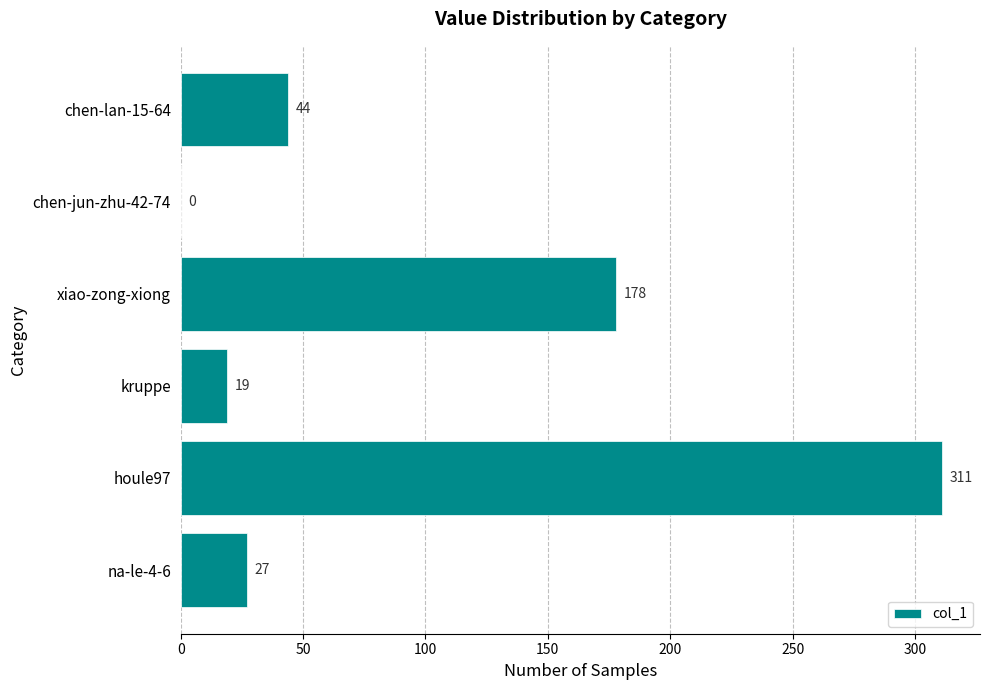

Read the value at na-le-4-6.

27